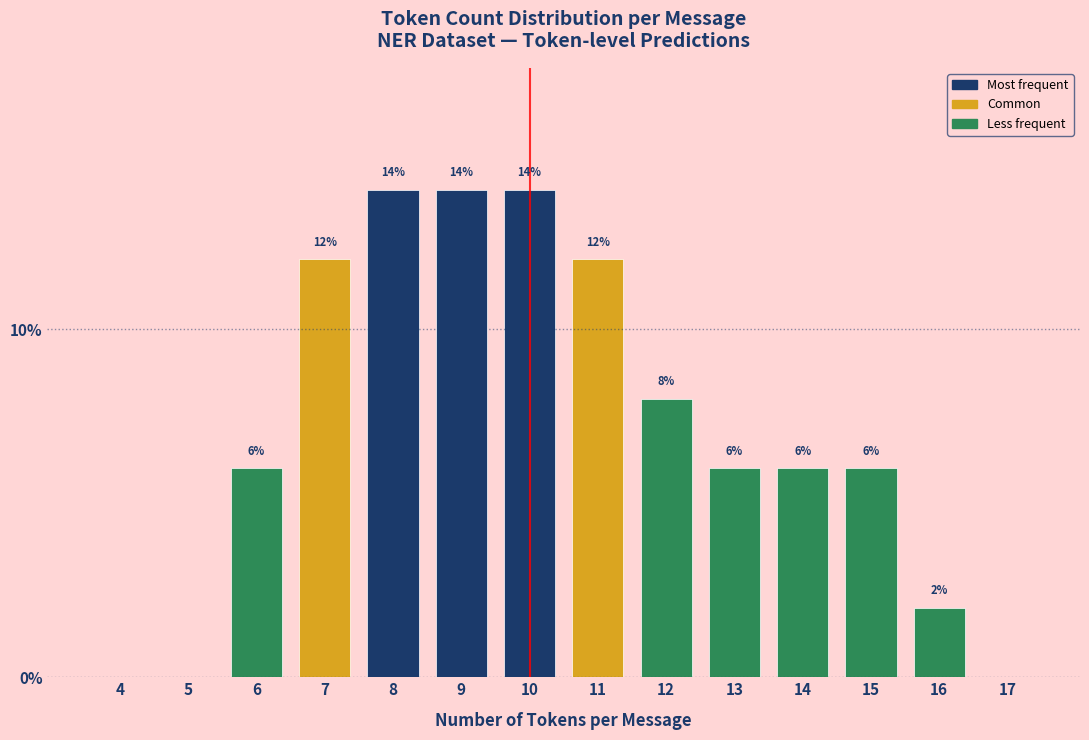

Reading right to left, transcribe all the data shown in this chart.

17=0.0	16=2.0	15=6.0	14=6.0	13=6.0	12=8.0	11=12.0	10=14.0	9=14.0	8=14.0	7=12.0	6=6.0	5=0.0	4=0.0